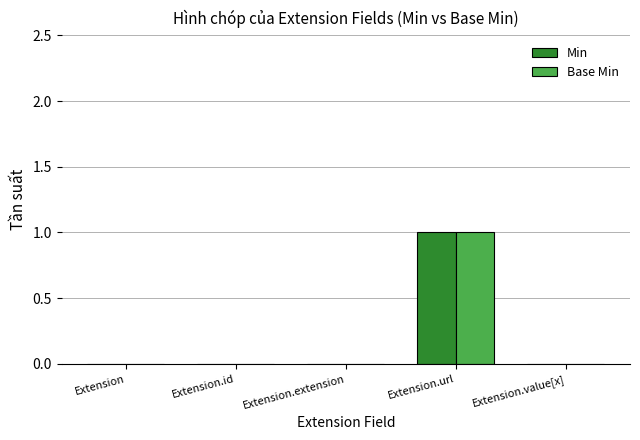

True or false: Base Min has a value of 0 at Extension.

True